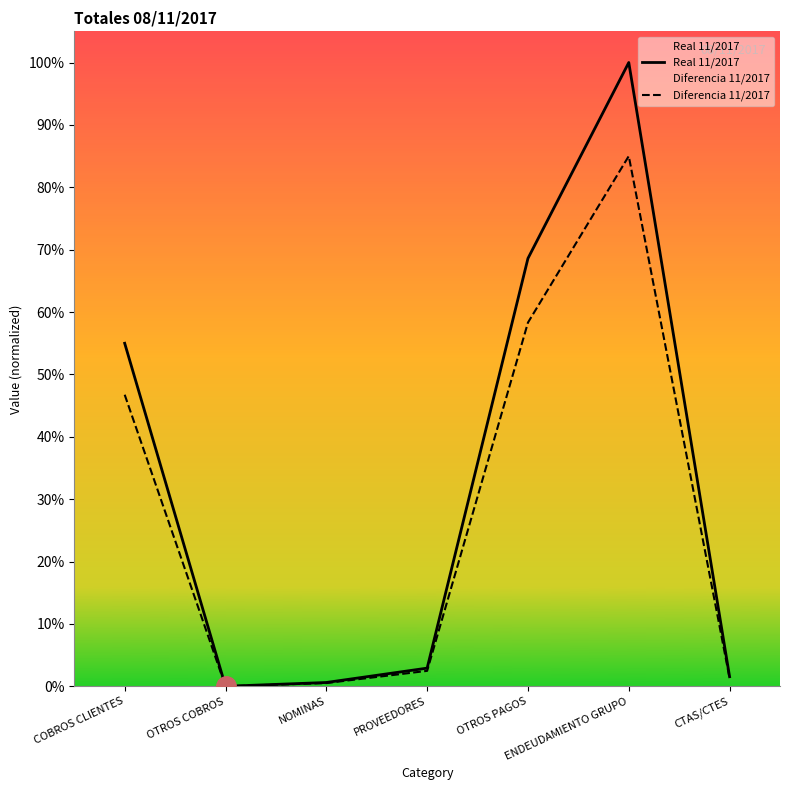

True or false: Diferencia 11/2017 and Real 11/2017 intersect in this chart.

False